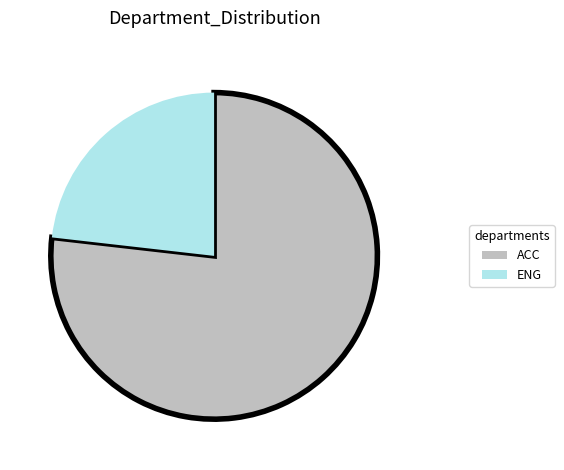

Does any single category account for the majority?

Yes